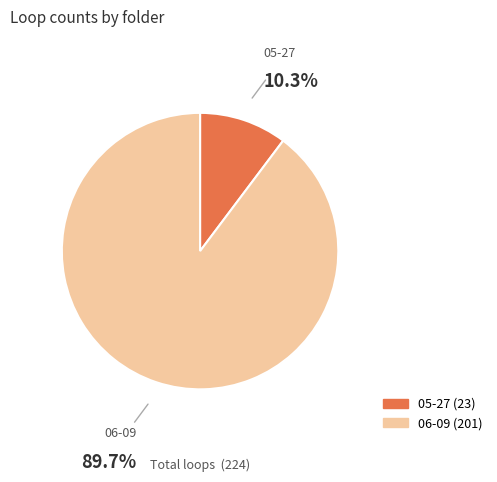

Is it true that 05-27 is 19% of the pie?

False